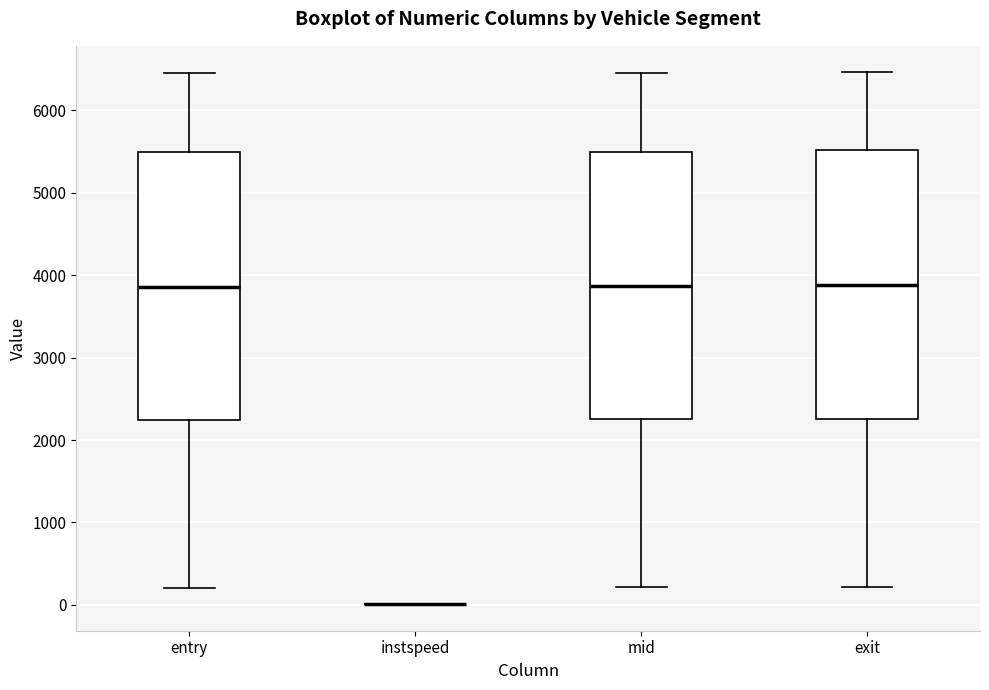

Reading left to right, read every box against the y-axis: the position of its median line, the range the box covers, and the ends of its whiskers. The values are not printed on the chart, so give them approximately, as read against the axis.

entry: median 3900, box 2200 to 5500, whiskers 200 to 6400
instspeed: box collapsed to a line at 0, whiskers 0 to 0
mid: median 3900, box 2300 to 5500, whiskers 200 to 6500
exit: median 3900, box 2300 to 5500, whiskers 200 to 6500